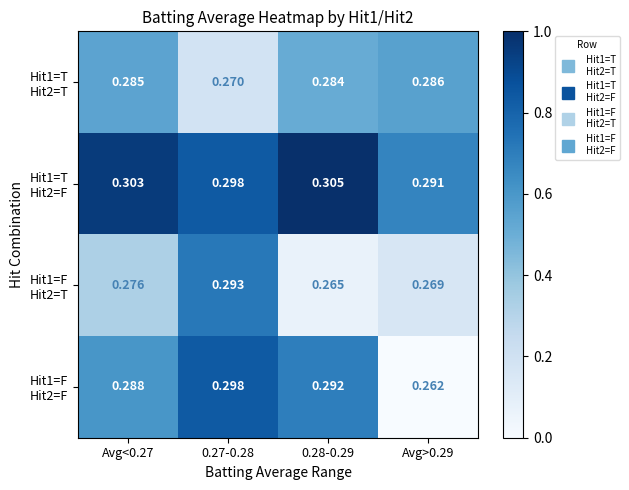

Which series has the largest total across all categories?

Hit1=T Hit2=F